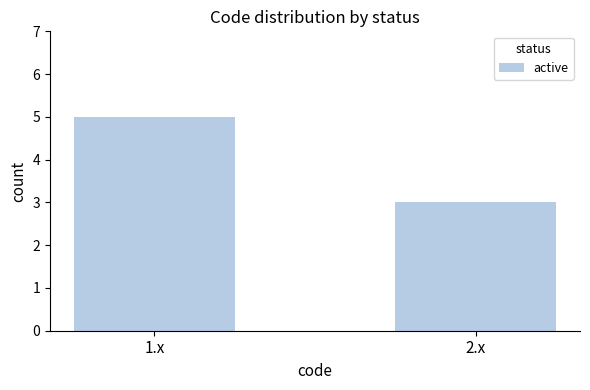

Is it true that the value at 1.x is 5?

True